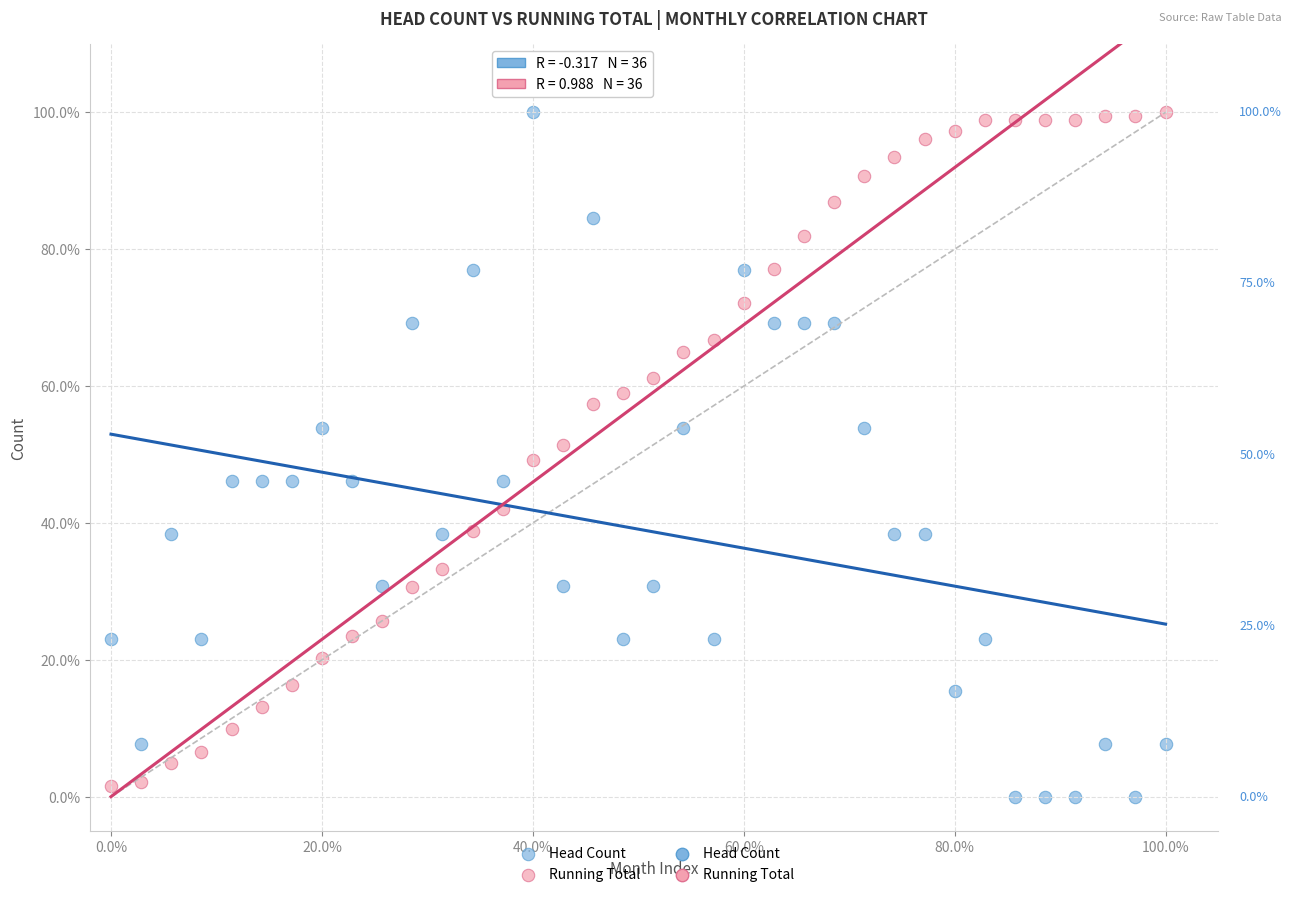

What is the X range (max minus min) for the scatter plot?

100.0